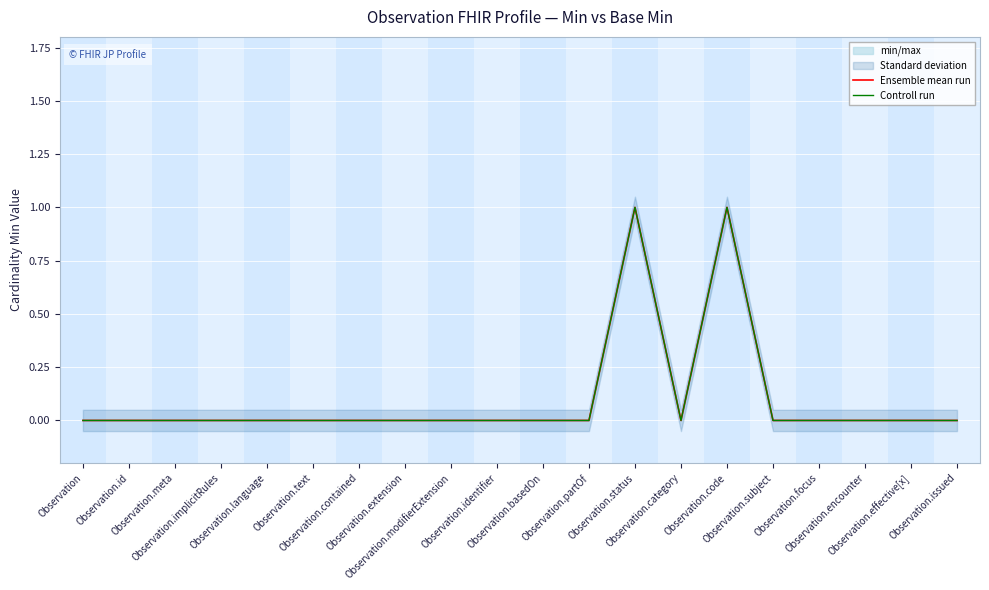

Is it true that Ensemble mean run equals 0 at Observation.language?

False